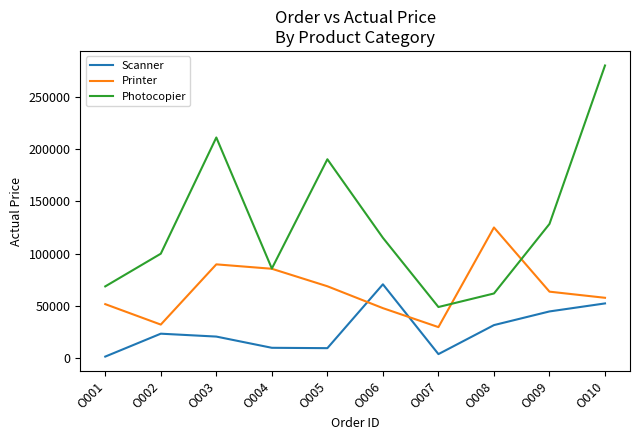

Rank the series by their average value, from highest to lowest.

Photocopier, Printer, Scanner